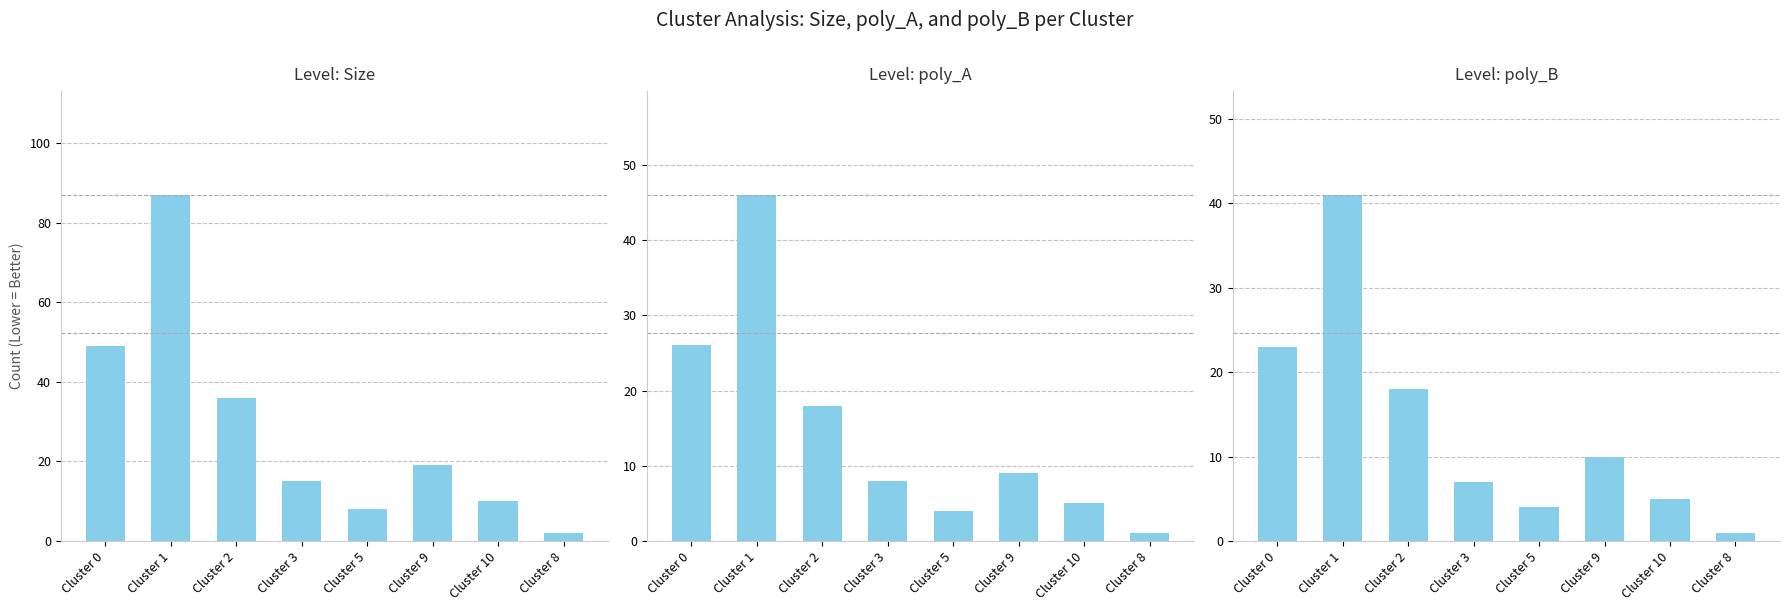

What are all the series names shown in the legend?

Level: Size, Level: poly_A, Level: poly_B